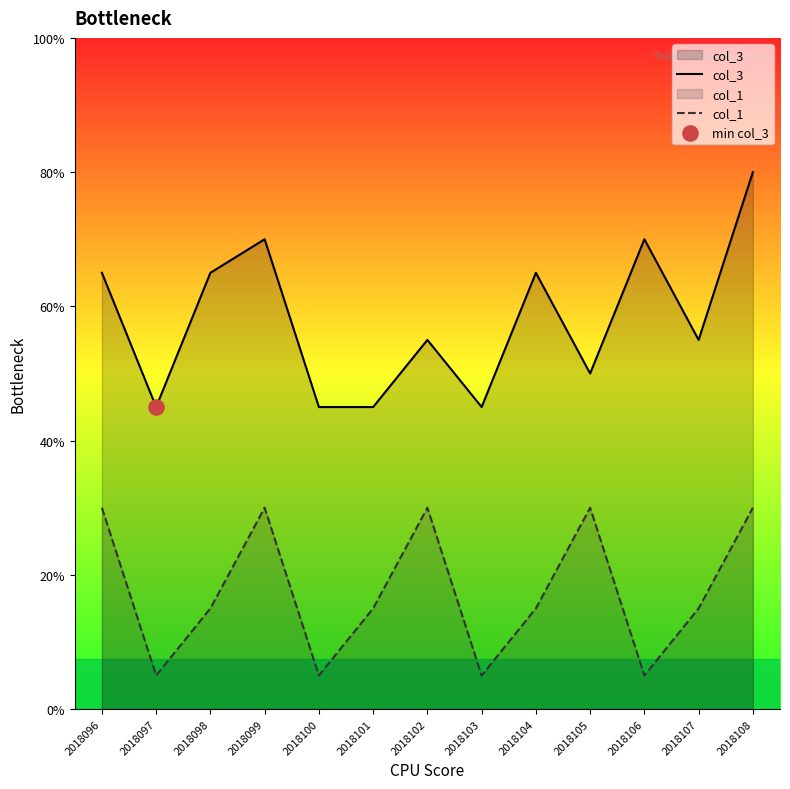

Which series reaches the maximum Y coordinate?

col_3